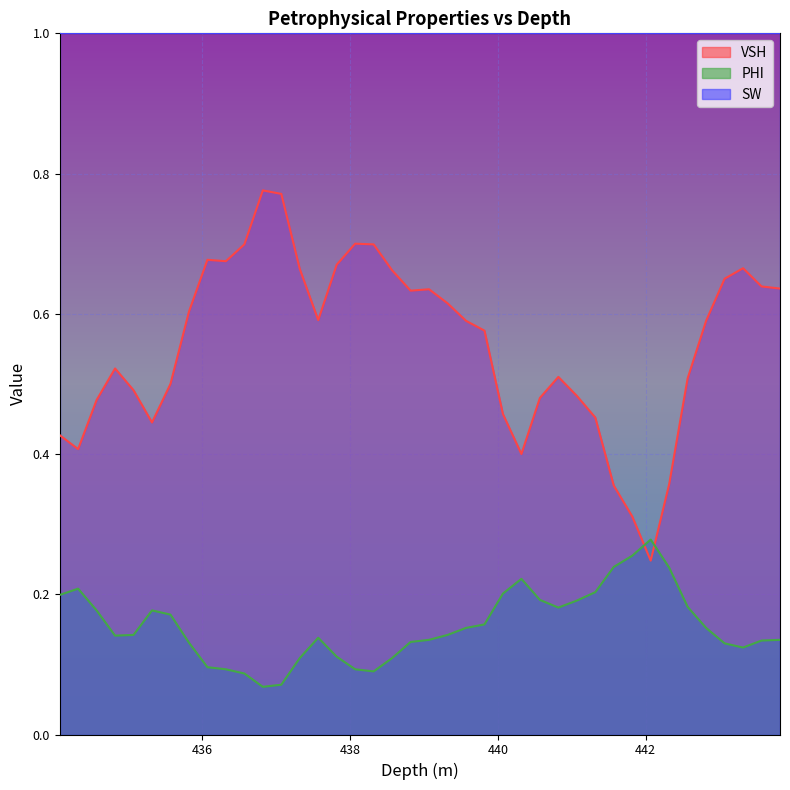

What is the value of the PHI point at the 21st from the left?

0.1